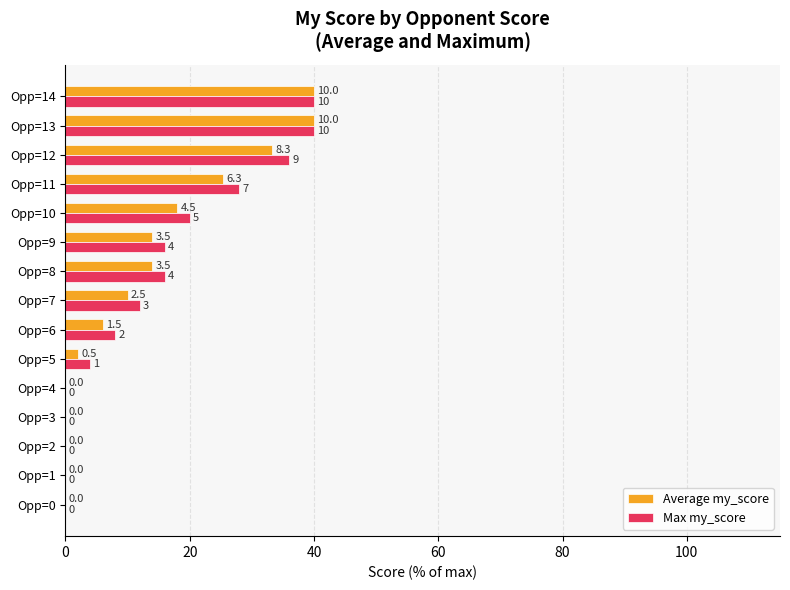

Between Opp=11 and Opp=14, which series saw the biggest shift?

Average my_score